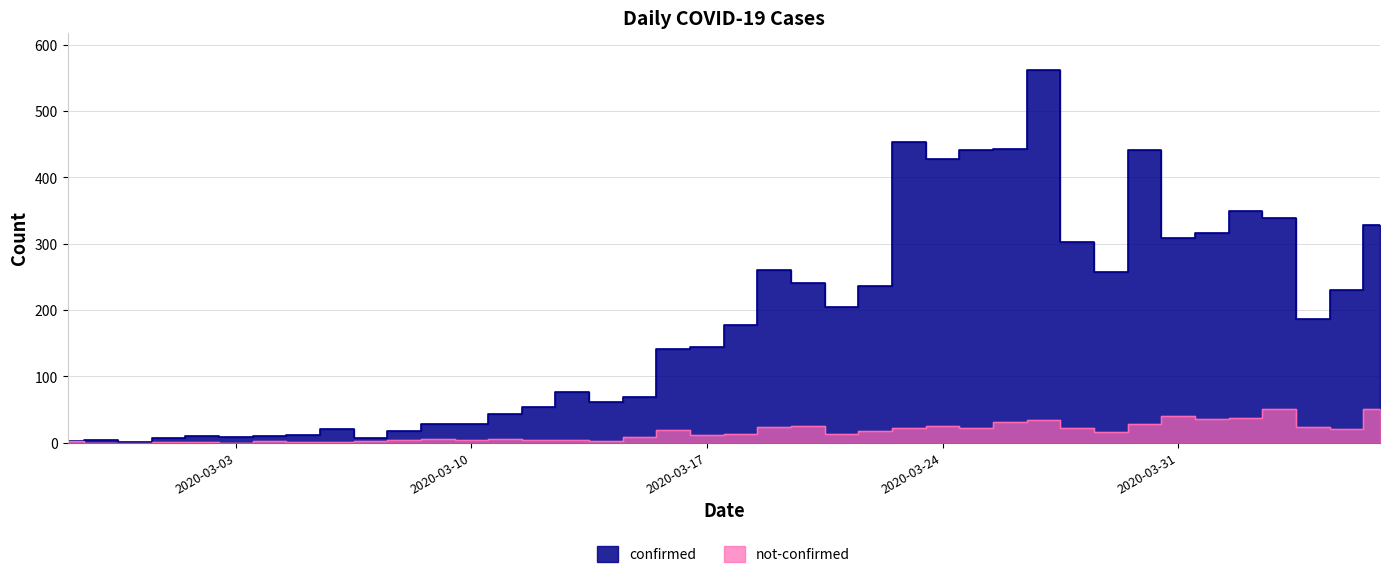

What position from the left is 2020-03-04?

7